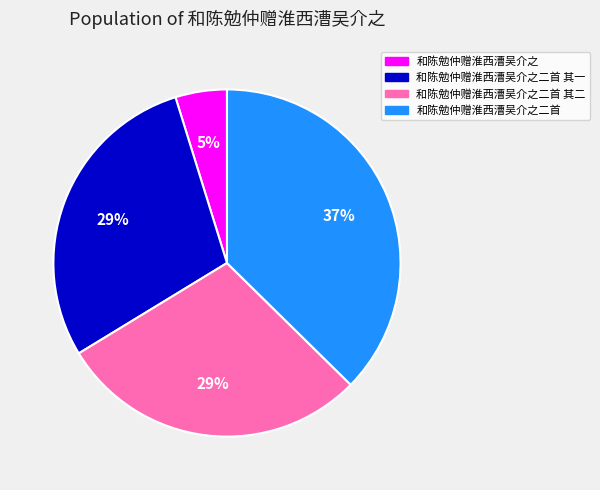

To the nearest percent, what is the average slice percentage?

25%